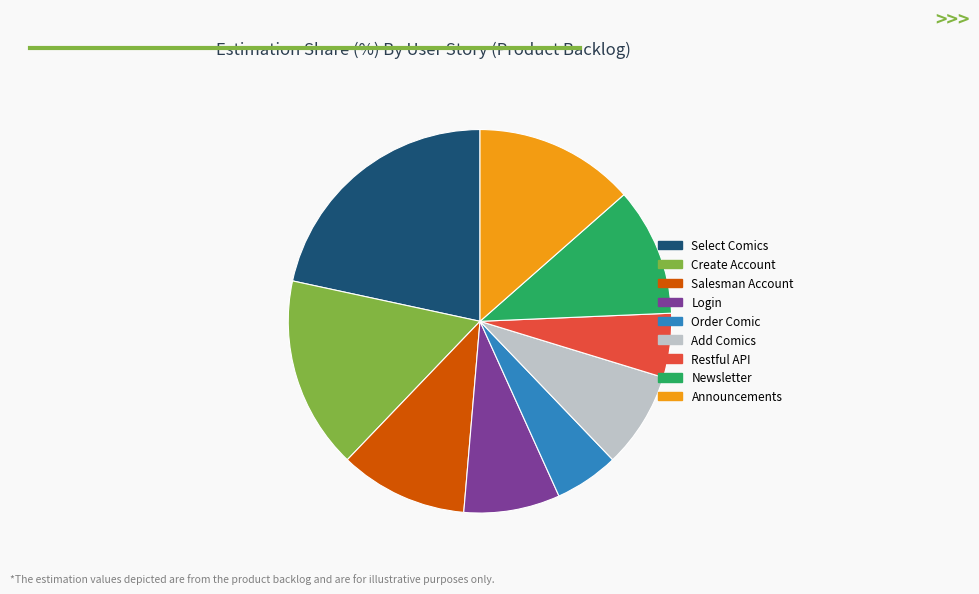

How many slices are in this pie chart?

9